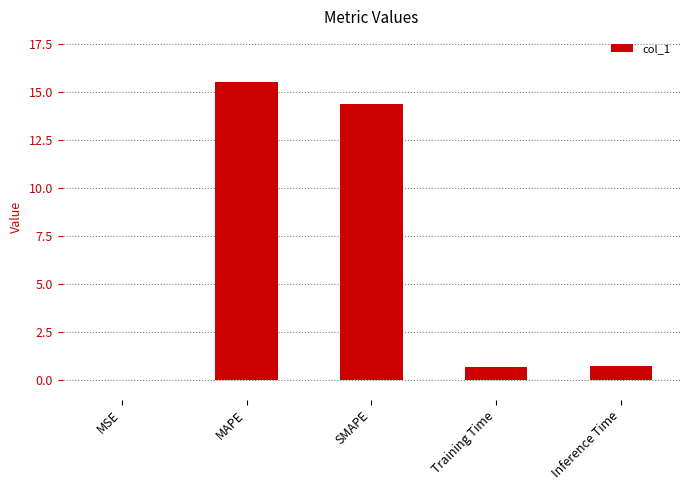

What is the approximate value at SMAPE?

14.4